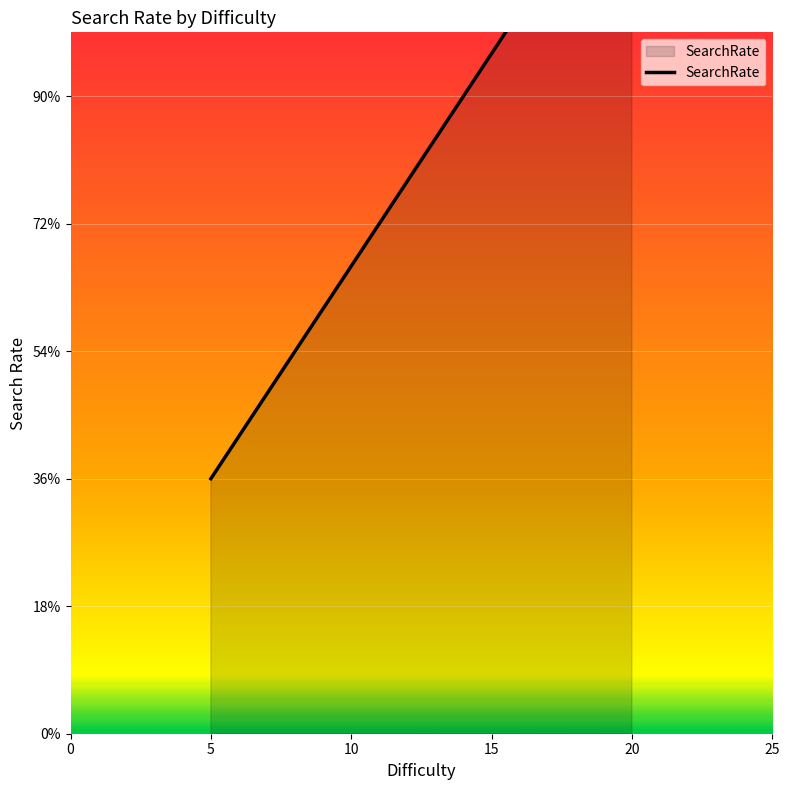

Read the value at 5, to the nearest 100.

200